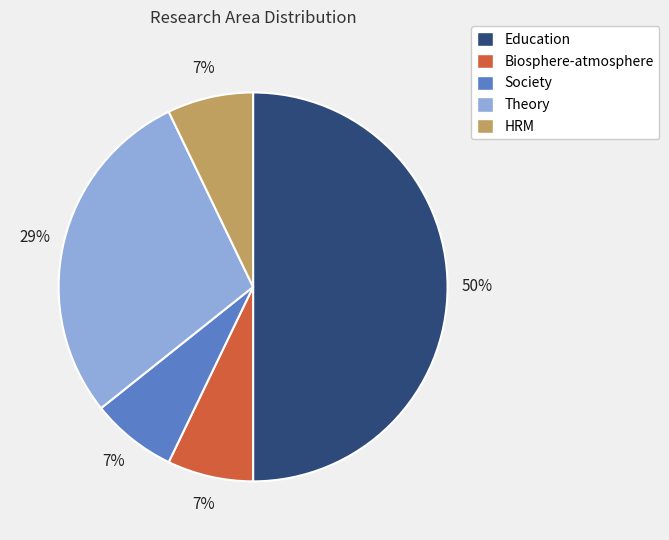

How many segments does this pie chart have?

5